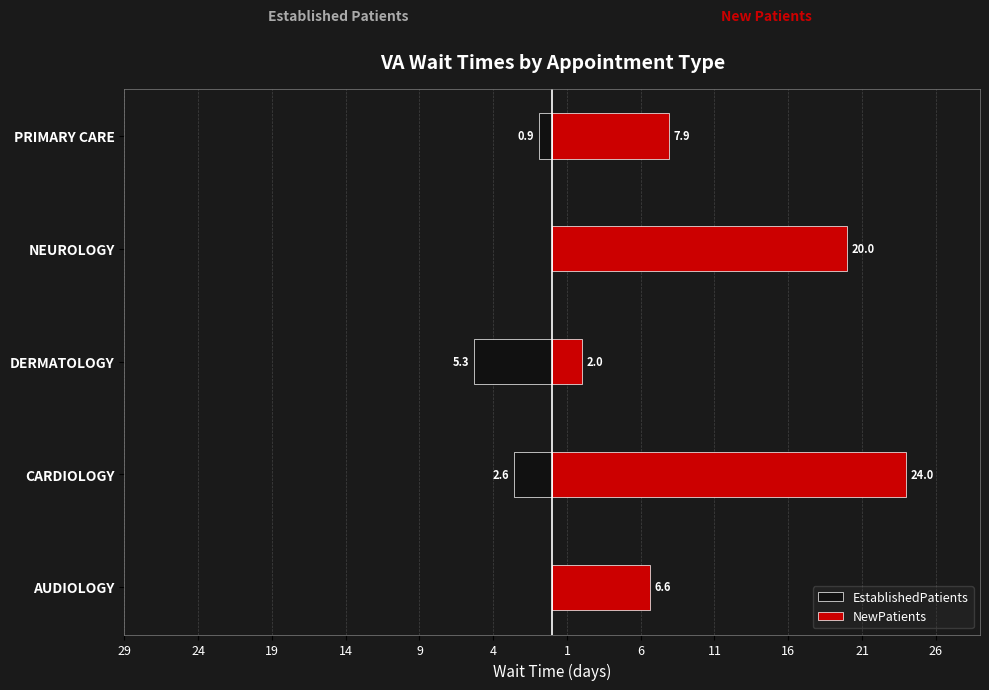

What are all the series names shown in the legend?

EstablishedPatients, NewPatients